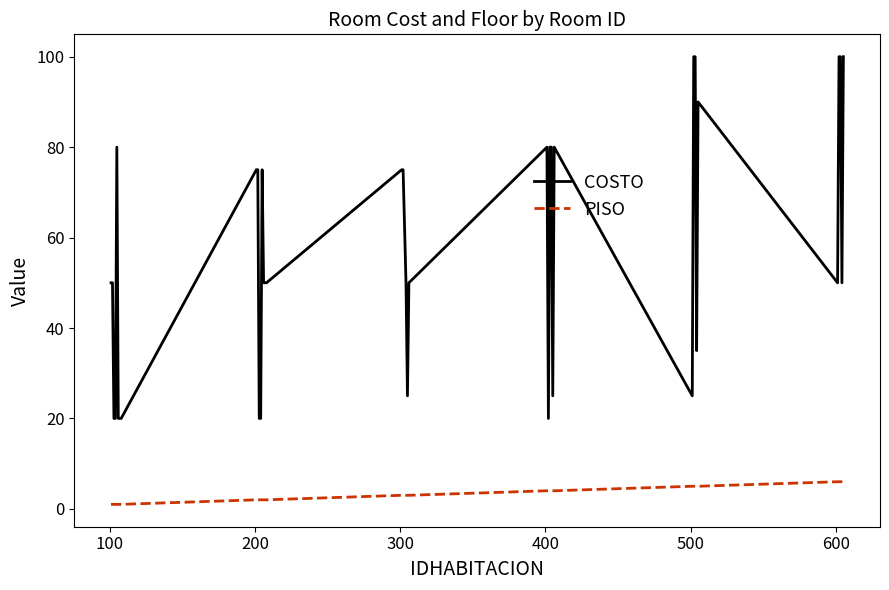

Reading right to left, list all the values displayed in this chart.

COSTO: 100	50	100	100	50	90	35	100	100	25	80	25	80	80	20	80	50	25	50	75	75	50	50	50	75	20	20	75	75	20	20	20	80	20	20	50	50
PISO: 6	6	6	6	6	5	5	5	5	5	4	4	4	4	4	4	3	3	3	3	3	2	2	2	2	2	2	2	2	1	1	1	1	1	1	1	1